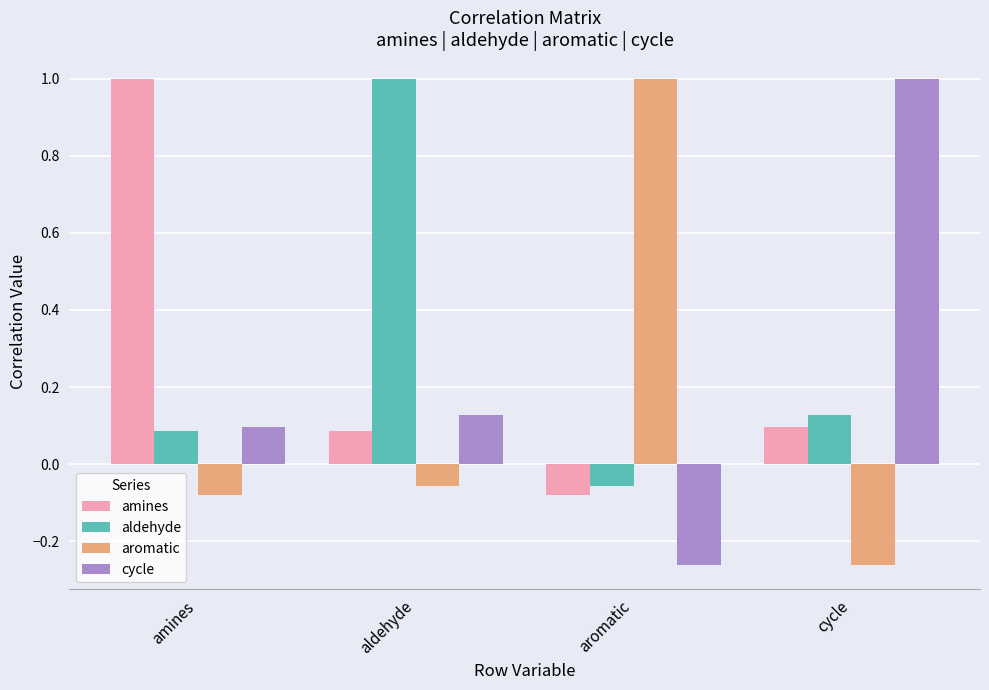

How many data points in amines are above 0?

3